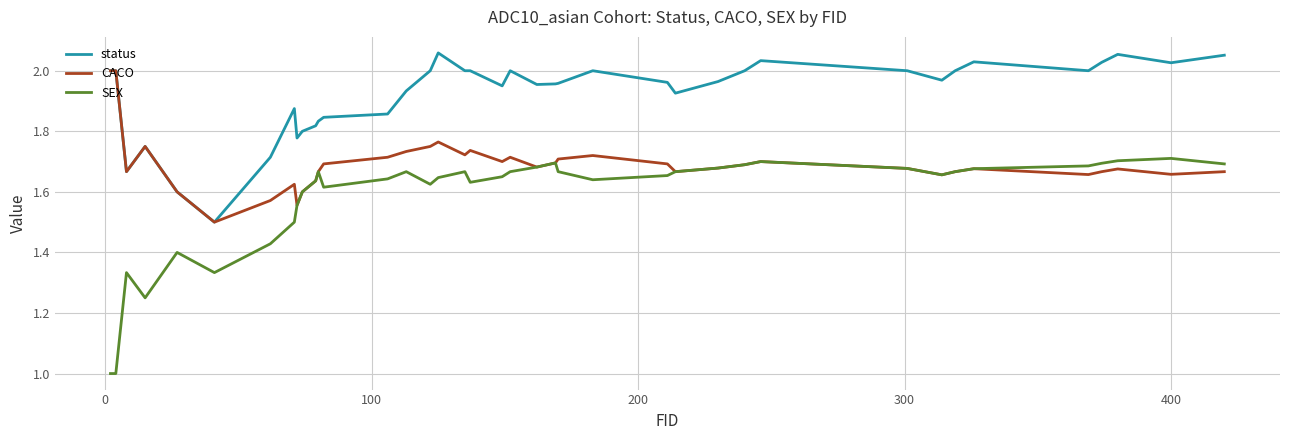

Which series has the largest range (max minus min)?

SEX